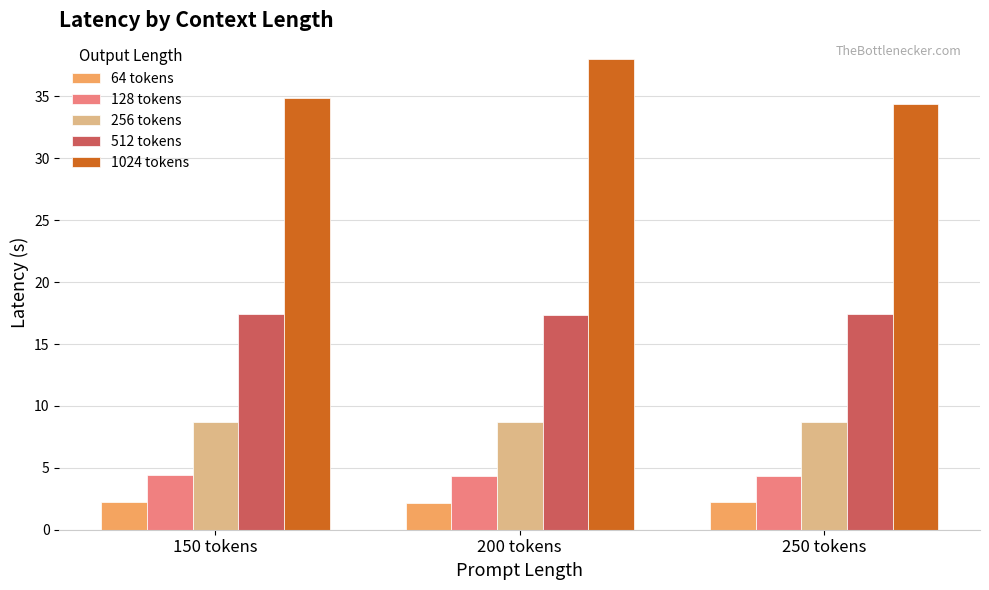

What is the sum of all 128 tokens values?

13.1